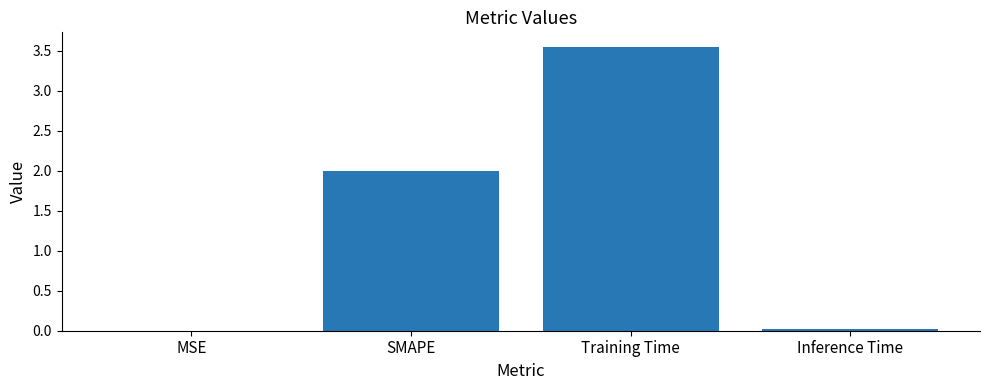

Read the value at SMAPE.

2.0